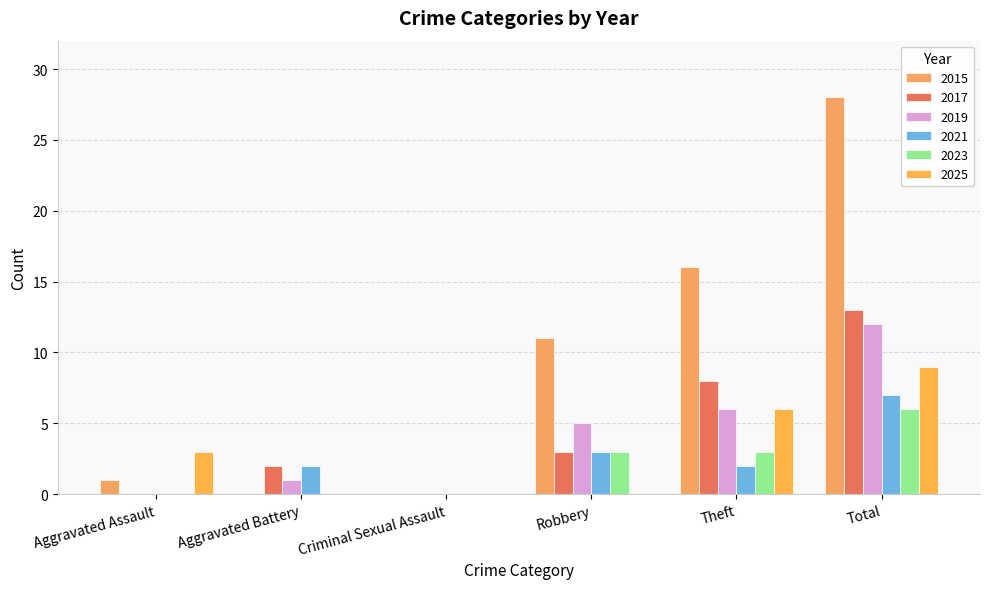

Reading right to left, what are all the values shown in this chart?

2015: 28	16	11	0	0	1
2017: 13	8	3	0	2	0
2019: 12	6	5	0	1	0
2021: 7	2	3	0	2	0
2023: 6	3	3	0	0	0
2025: 9	6	0	0	0	3